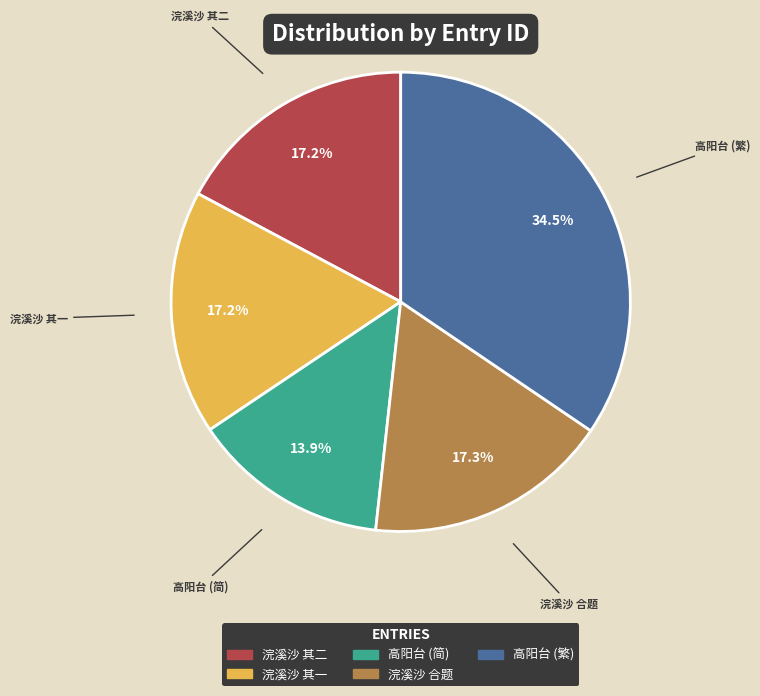

Does 浣溪沙 合题 represent more than half of the total?

No